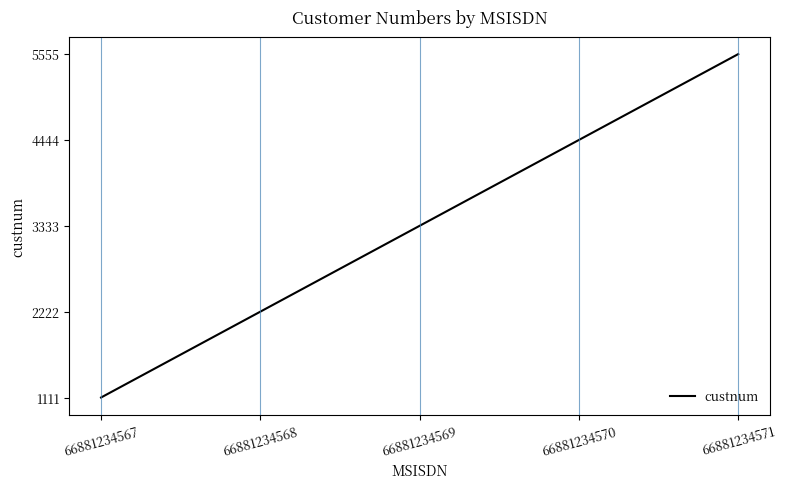

The chart shows a value of 4444 at 66881234570. True or false?

True